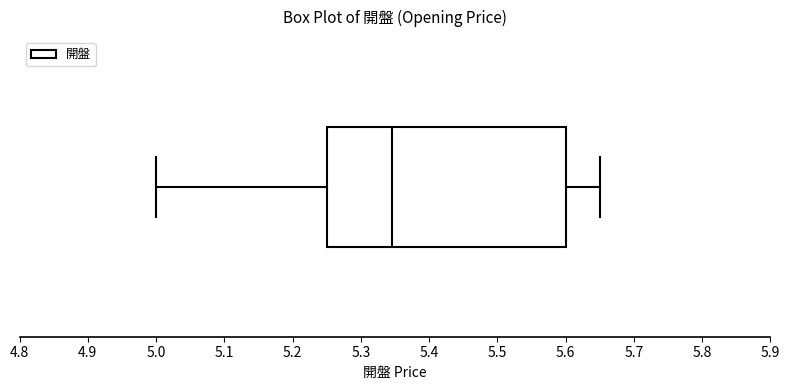

Transcribe this box plot: give where the median line is, the range the box spans, and where the two whiskers end, as read against the x-axis. The values are not printed on the chart, so give them approximately, as read against the axis.

median 5.35, box 5.25 to 5.60, whiskers 5.00 to 5.65